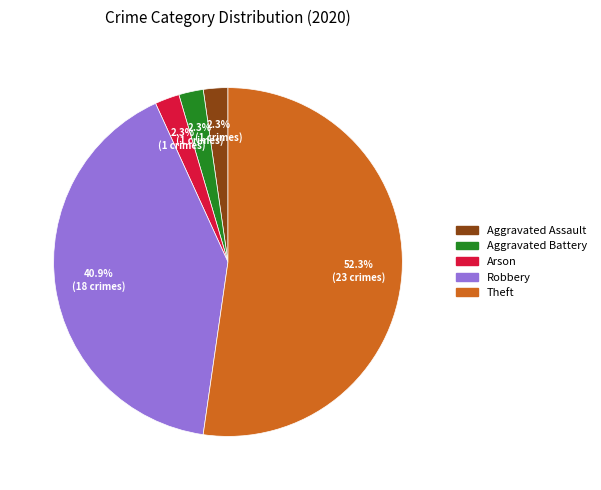

To the nearest percent, what portion does Arson represent?

2%